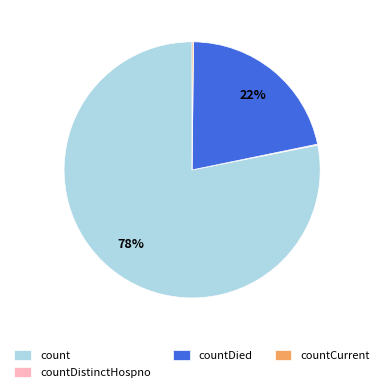

What is the ratio of the value at countDied to the value at count?

0.3